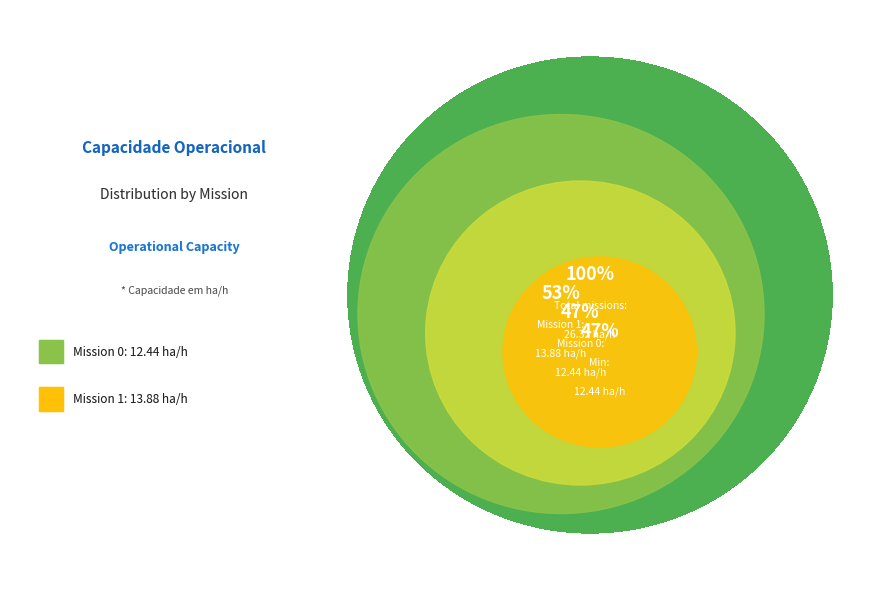

Is the sum of 1 and 0 greater than half?

Yes